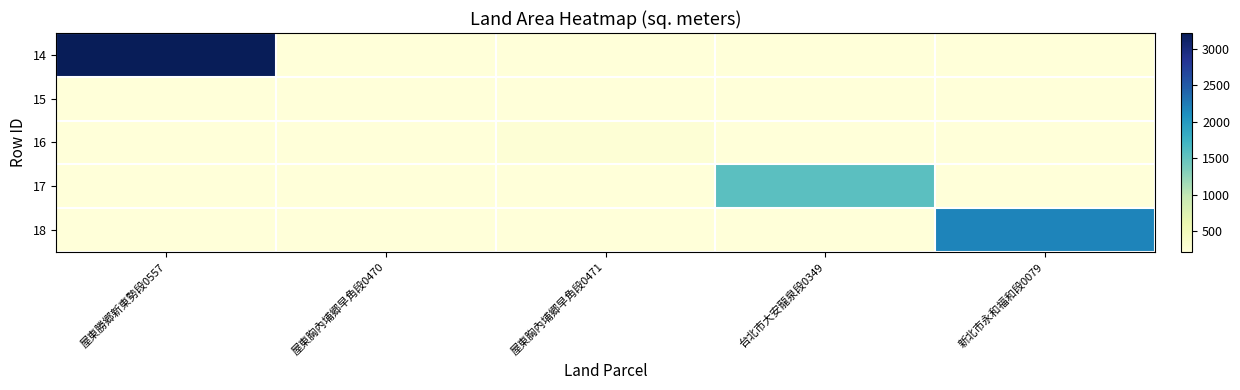

Reading left to right, extract all data points from this chart.

14: 屋東勝郷新東勢段0557=3215.0	屋東胸內埔郷早角段0470=220.2	屋東胸內埔郷早角段0471=220.2	台北市大安龍泉段0349=220.2	新北市永和福和段0079=220.2
15: 屋東勝郷新東勢段0557=220.2	屋東胸內埔郷早角段0470=220.2	屋東胸內埔郷早角段0471=220.2	台北市大安龍泉段0349=220.2	新北市永和福和段0079=220.2
16: 屋東勝郷新東勢段0557=220.2	屋東胸內埔郷早角段0470=220.2	屋東胸內埔郷早角段0471=261.4	台北市大安龍泉段0349=220.2	新北市永和福和段0079=220.2
17: 屋東勝郷新東勢段0557=220.2	屋東胸內埔郷早角段0470=220.2	屋東胸內埔郷早角段0471=220.2	台北市大安龍泉段0349=1561.0	新北市永和福和段0079=220.2
18: 屋東勝郷新東勢段0557=220.2	屋東胸內埔郷早角段0470=220.2	屋東胸內埔郷早角段0471=220.2	台北市大安龍泉段0349=220.2	新北市永和福和段0079=2183.6